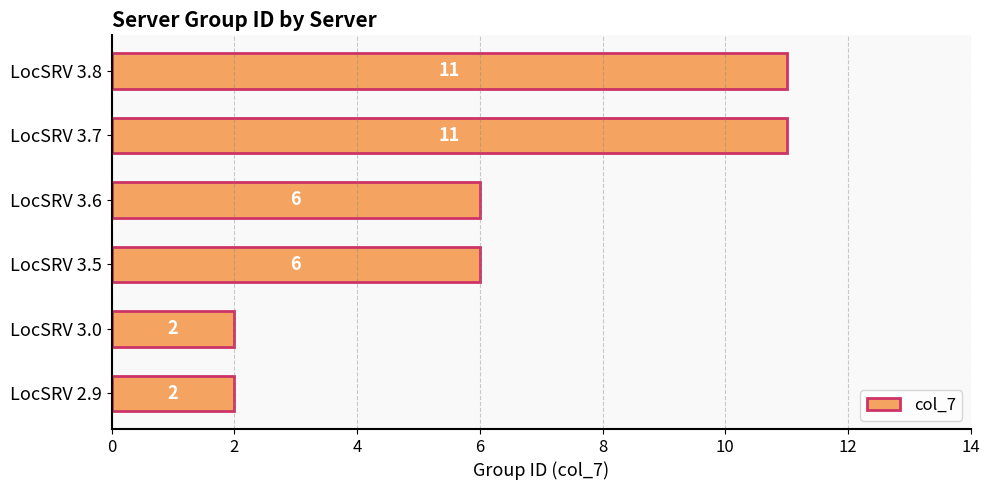

How many values are below 6?

2